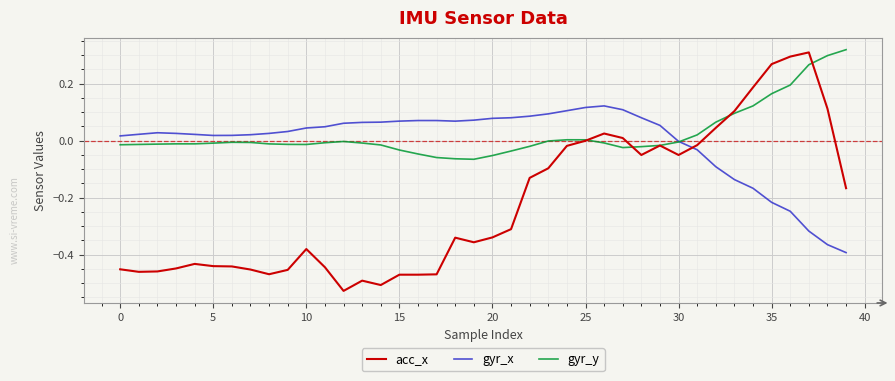

Which series has the widest spread of values?

acc_x